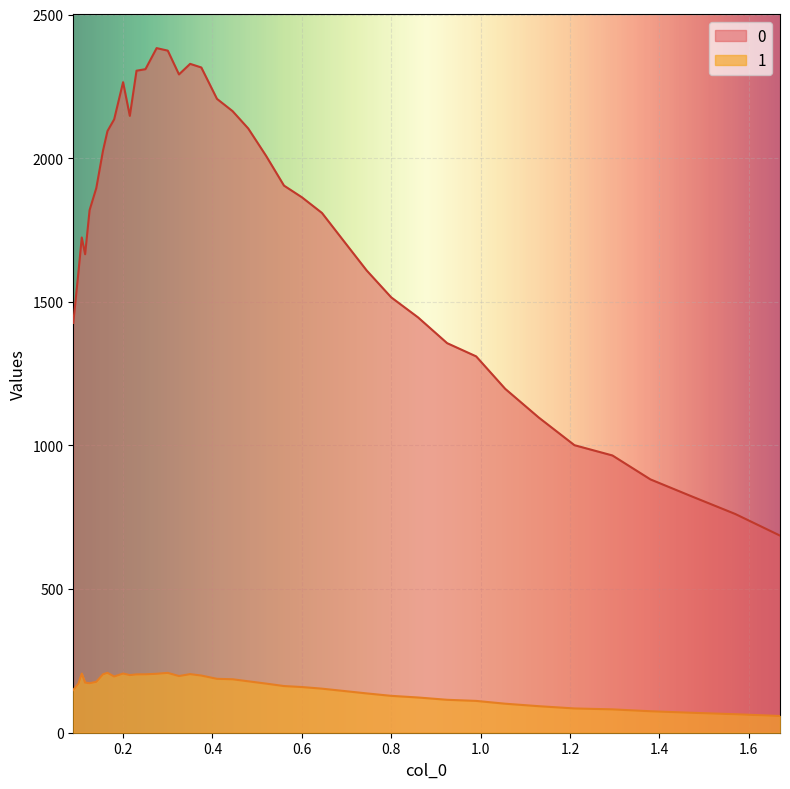

What is the maximum value shown in the chart?

2383.3